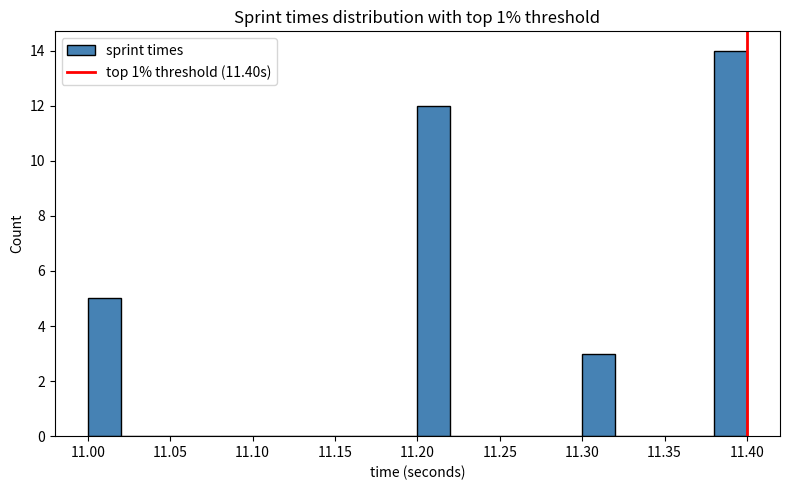

How tall is the bar that spans 11.30 to 11.32 on the x-axis? The values are not printed on the chart, so give them approximately, as read against the axis.

3